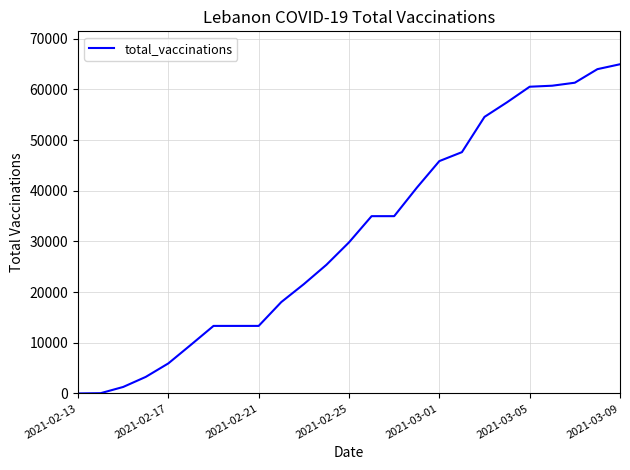

What is the greatest value displayed?

64974